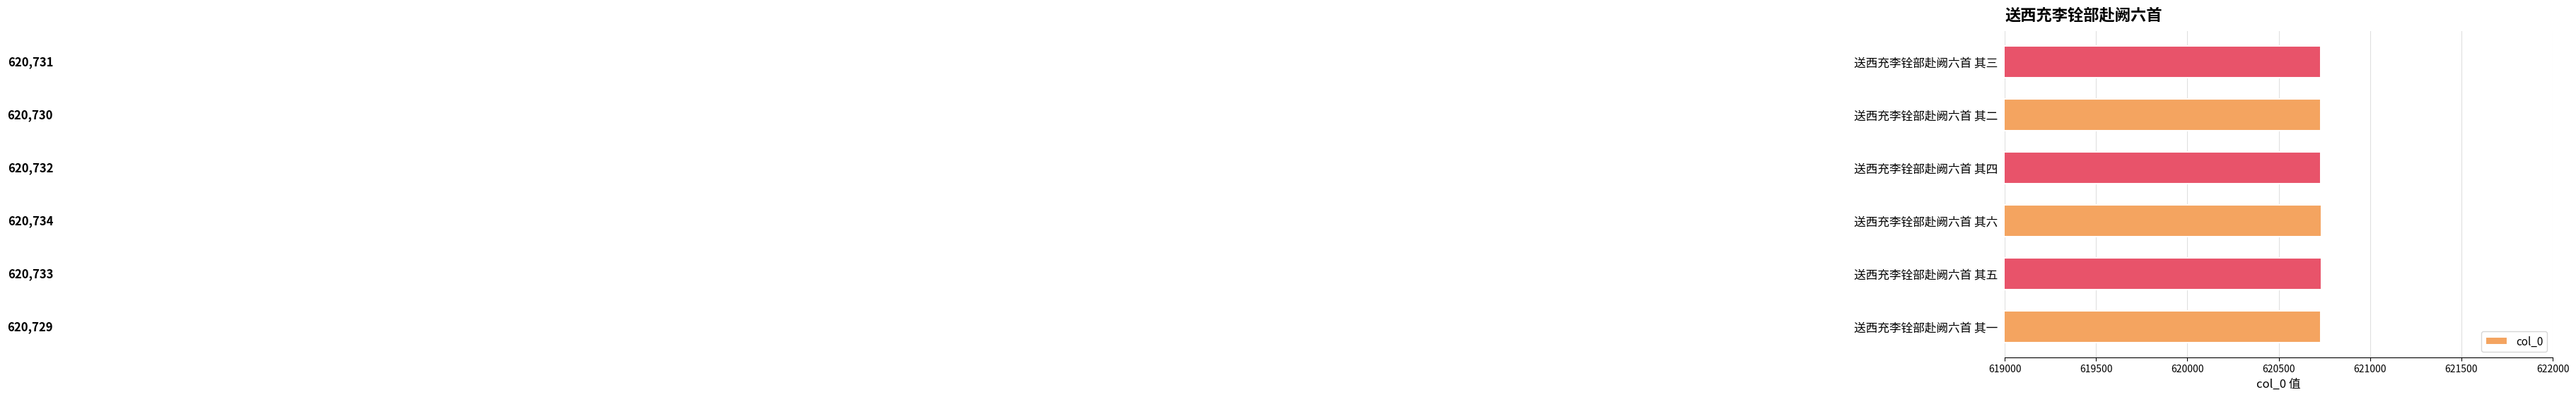

True or false: the data shows 174480 at 送西充李铨部赴阙六首 其二.

False